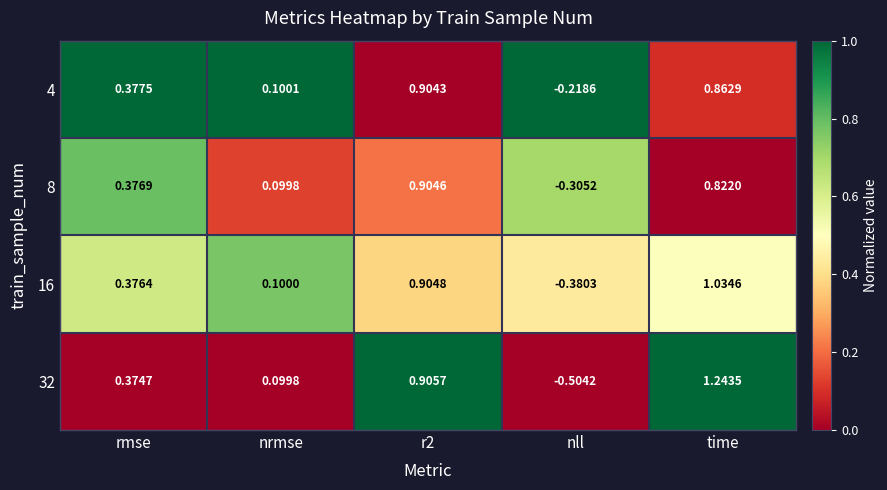

At which category does the chart reach its minimum across all series?

nll